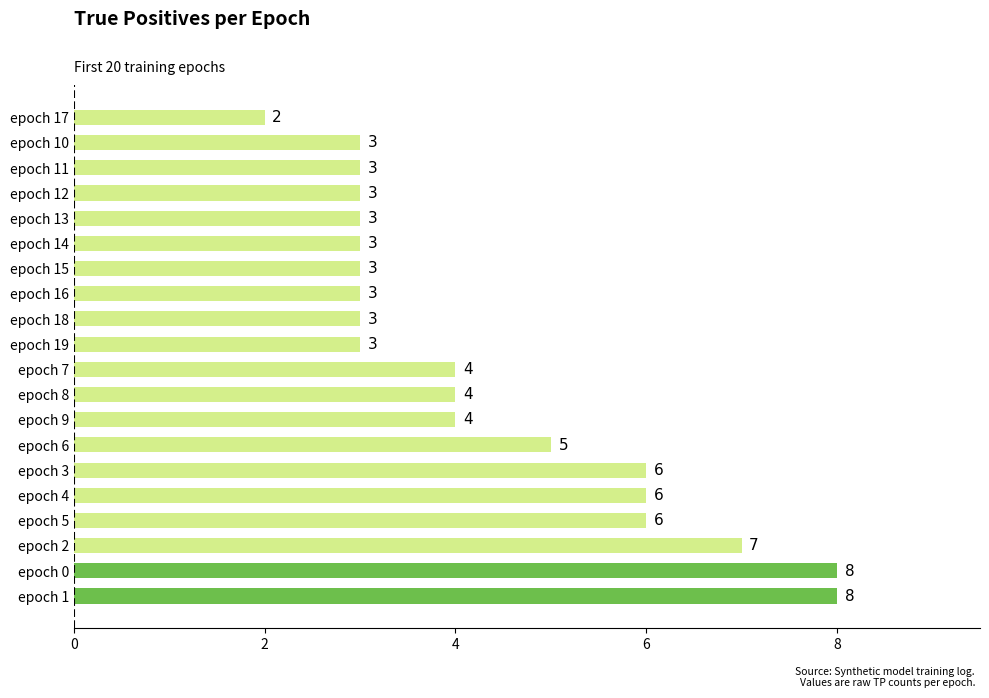

Where is the data nearest to the value 5?

epoch 6